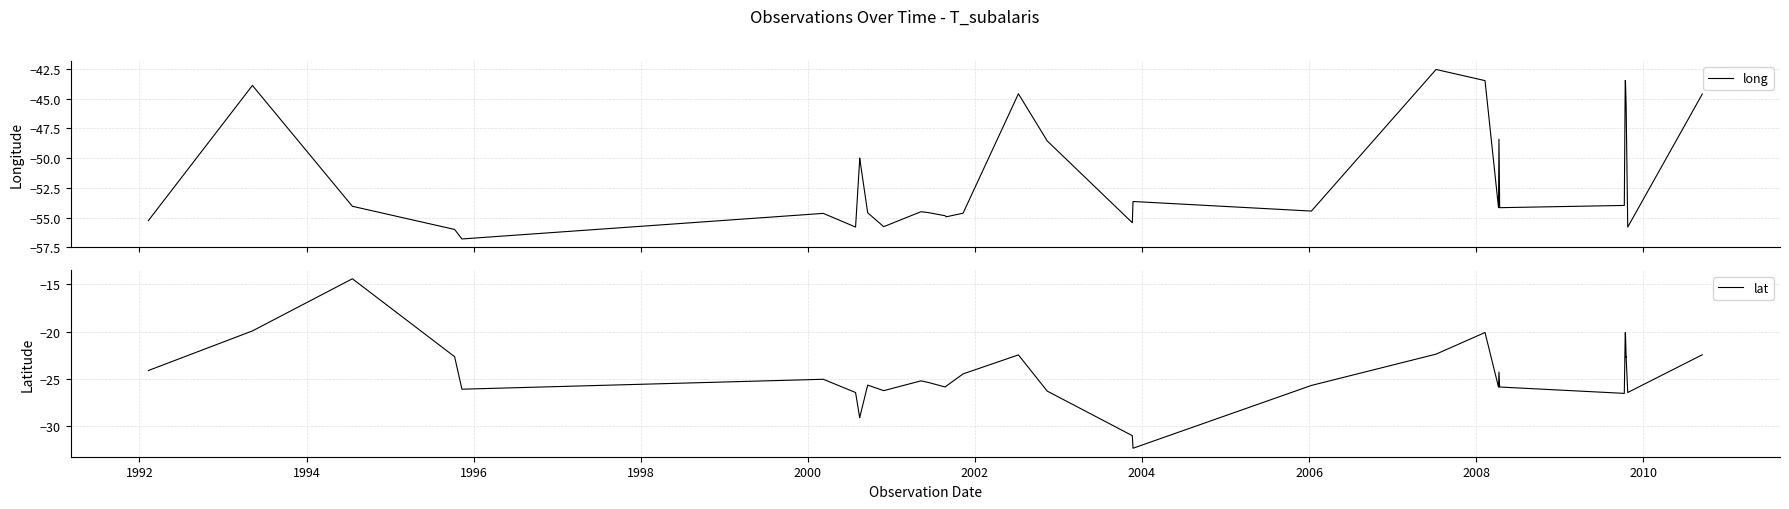

At how many categories does at least one series exceed -35?

40